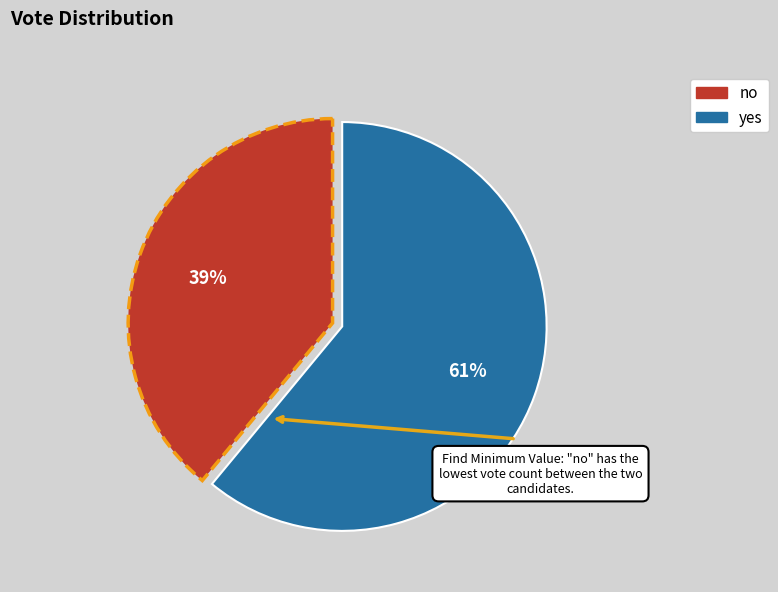

Do yes and no together represent more than half of the pie?

Yes